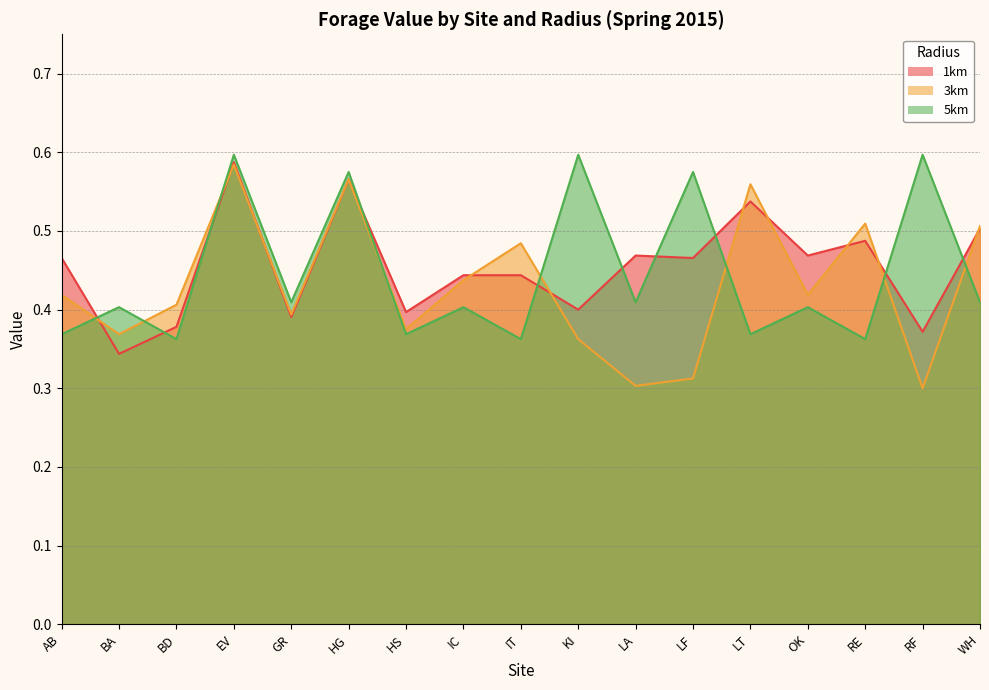

Which label corresponds to the largest value in the chart?

EV